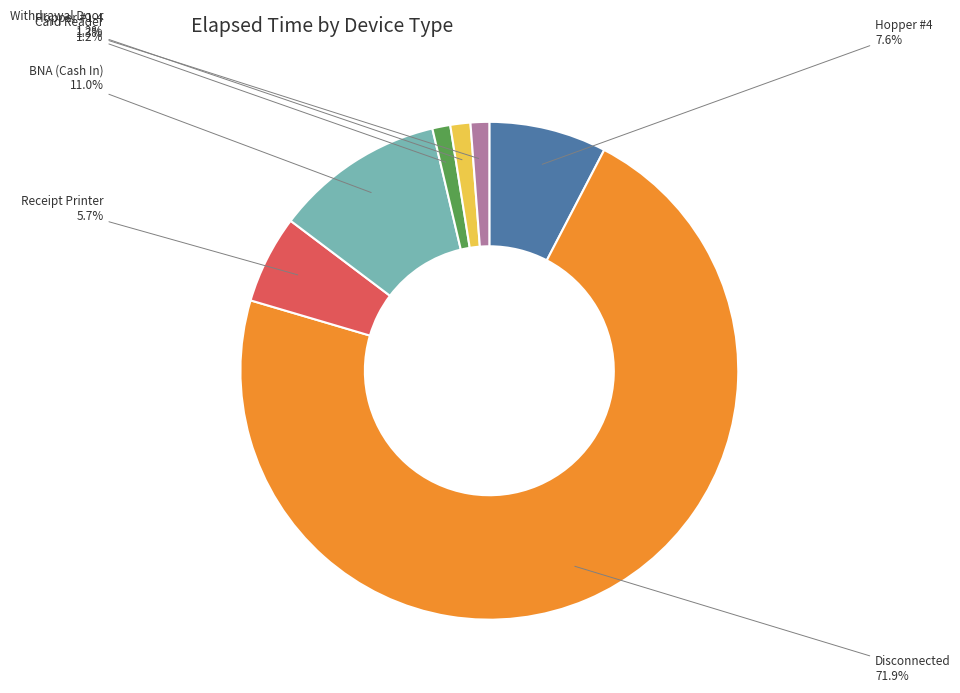

How many segments does this pie chart have?

7